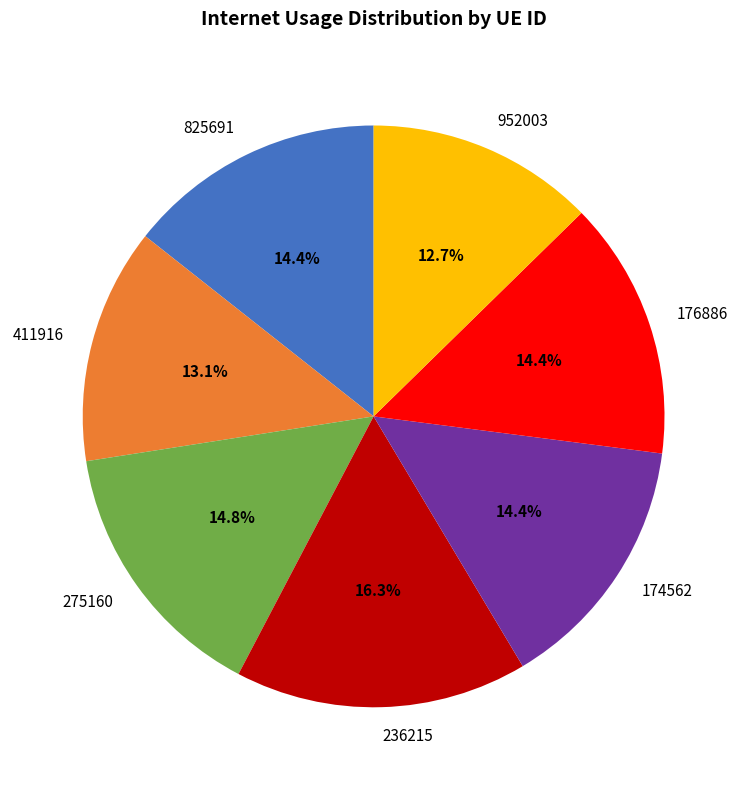

Count the number of slices in the pie.

7